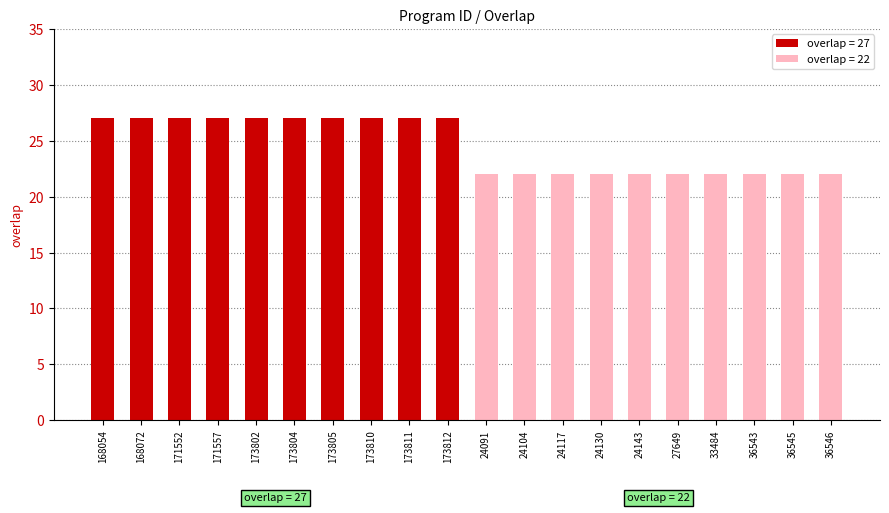

What is the difference between the values at 24091 and 173805?

5